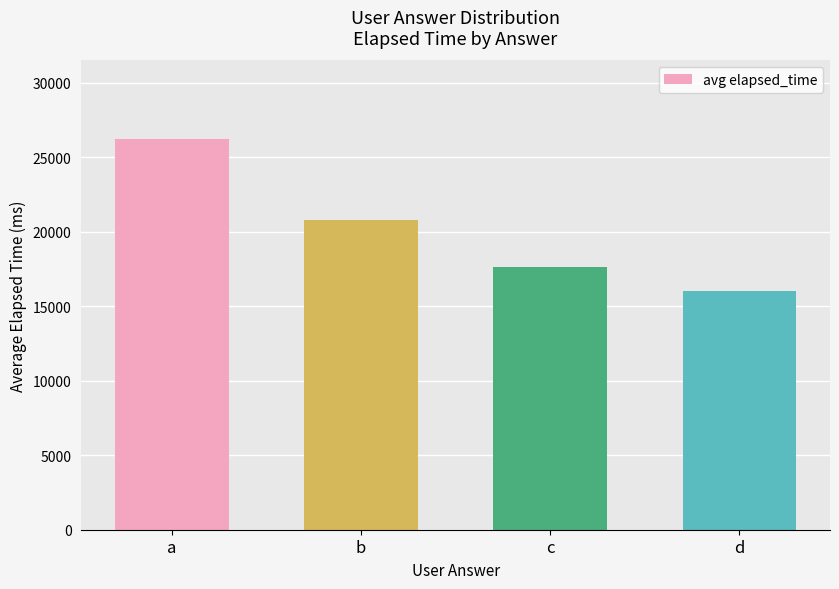

List the labels in order of value, smallest first.

d, c, b, a